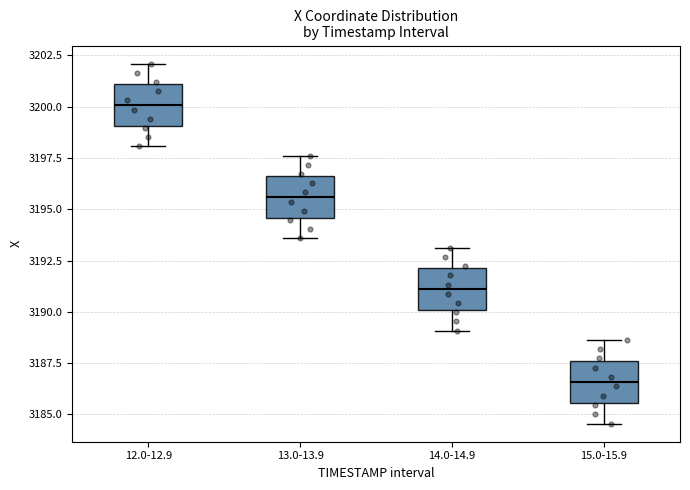

Where is the upper edge of the box for 13.0-13.9 on the y-axis? The values are not printed on the chart, so give them approximately, as read against the axis.

3196.5